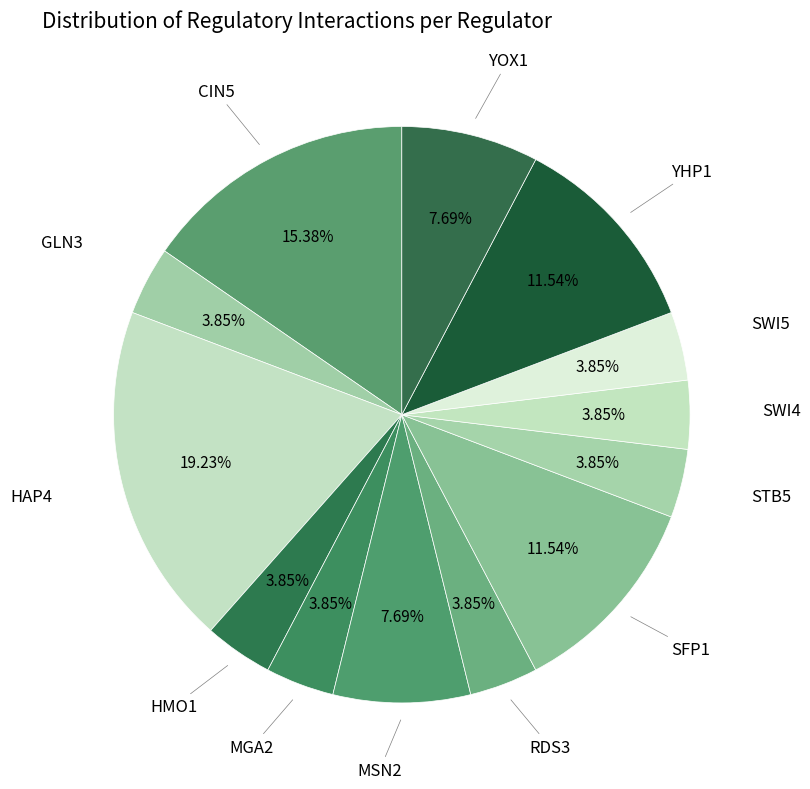

Count the number of slices in the pie.

13